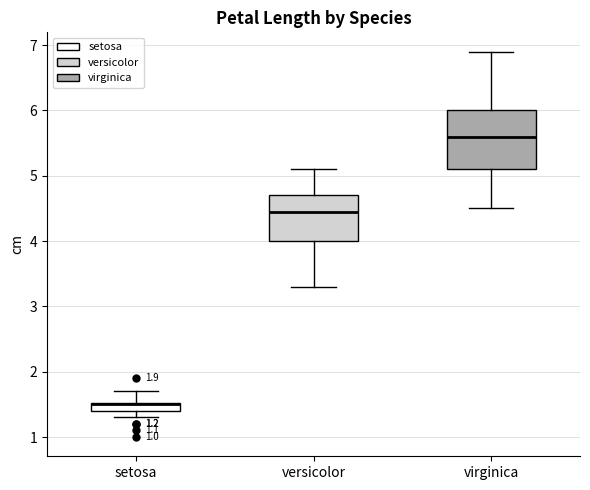

Comparing the boxes themselves (not the whiskers), which one is the tallest?

virginica